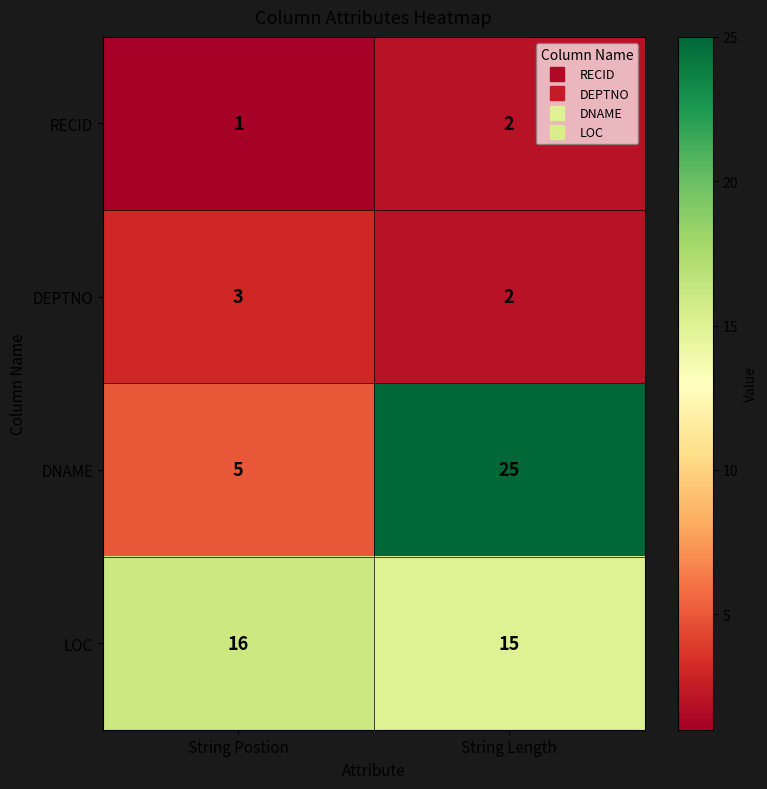

What is the average value of the DNAME series?

15